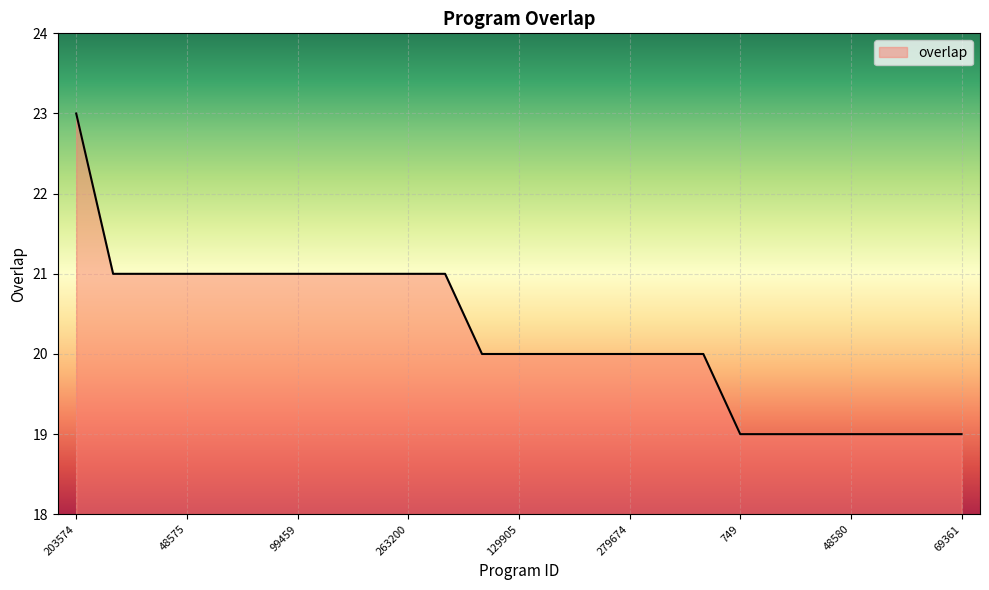

What is the difference between the maximum and minimum values?

4